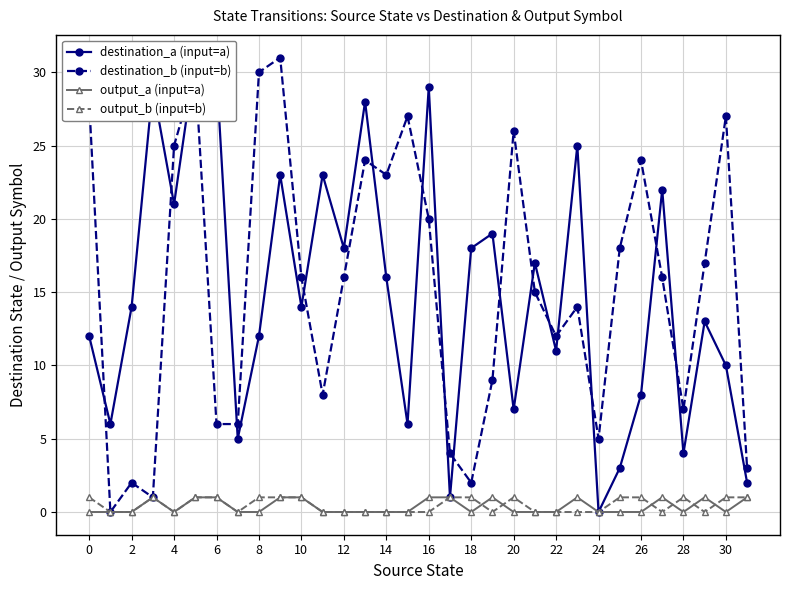

Count the number of categories in the chart.

32